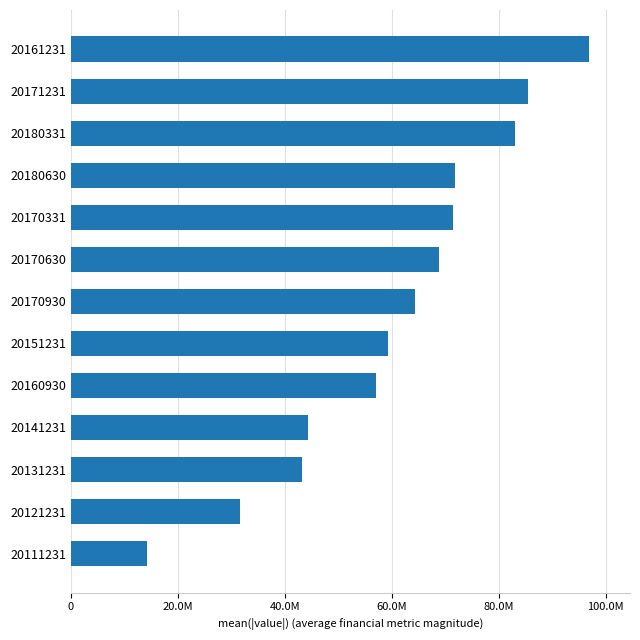

Does the chart contain any negative values?

No